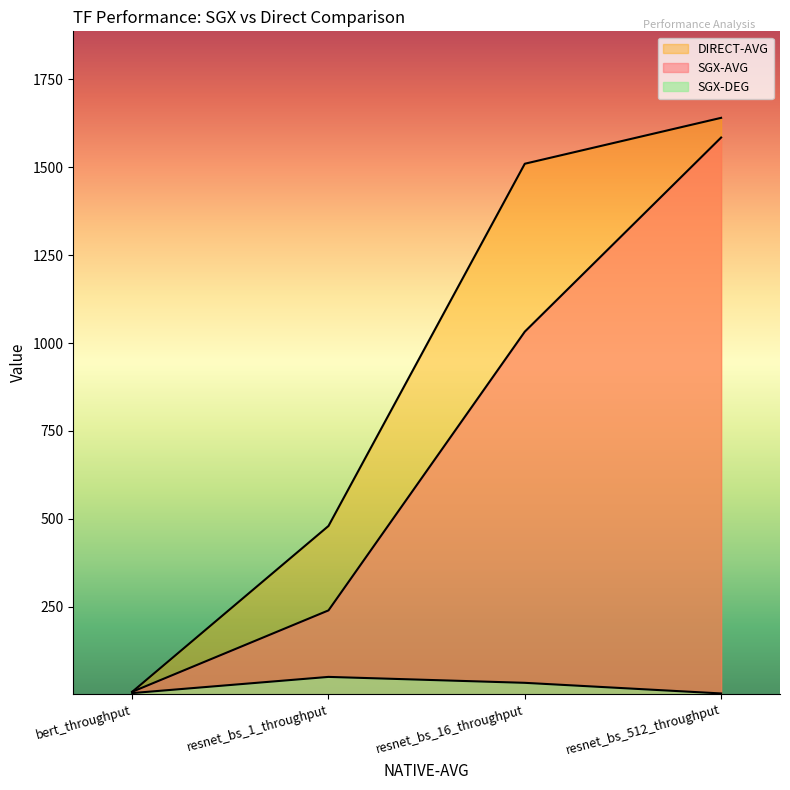

What position from the right is resnet_bs_16_throughput?

2